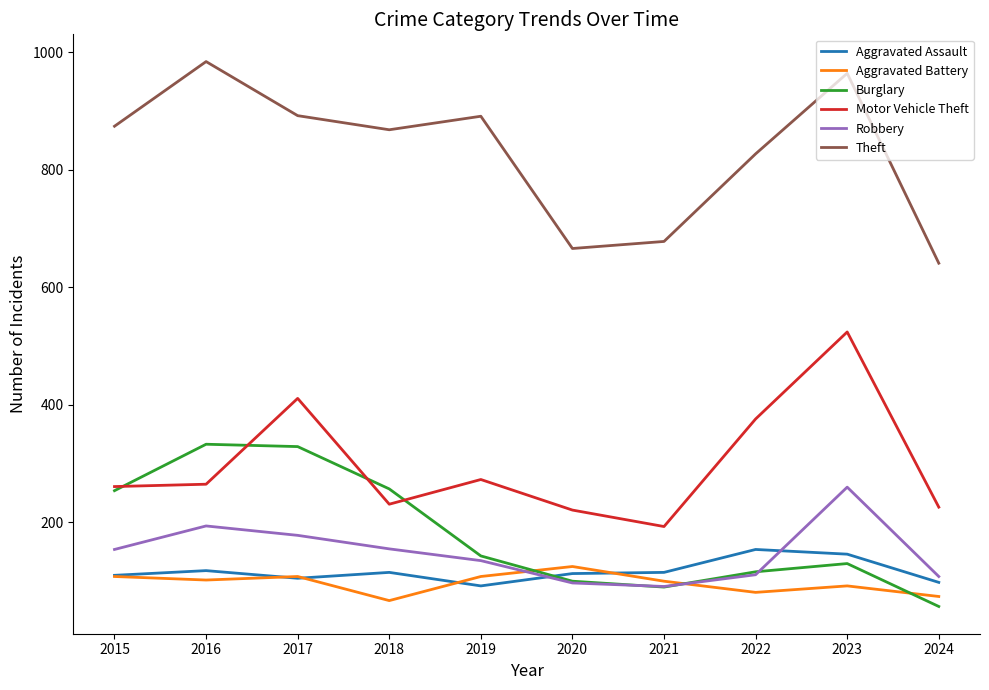

Between 2015 and 2016, which series saw the biggest shift?

Theft